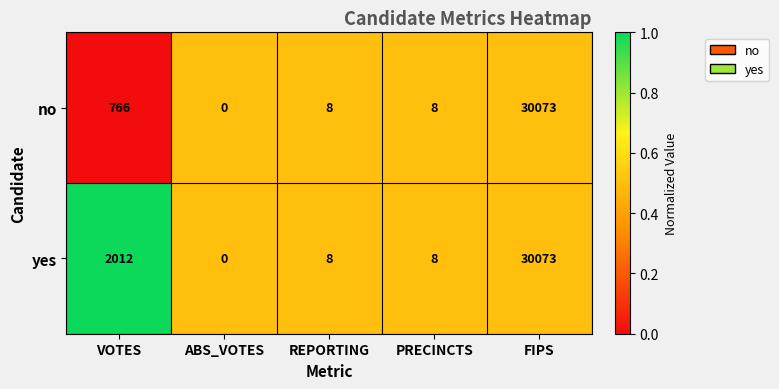

Count the number of categories in the chart.

5